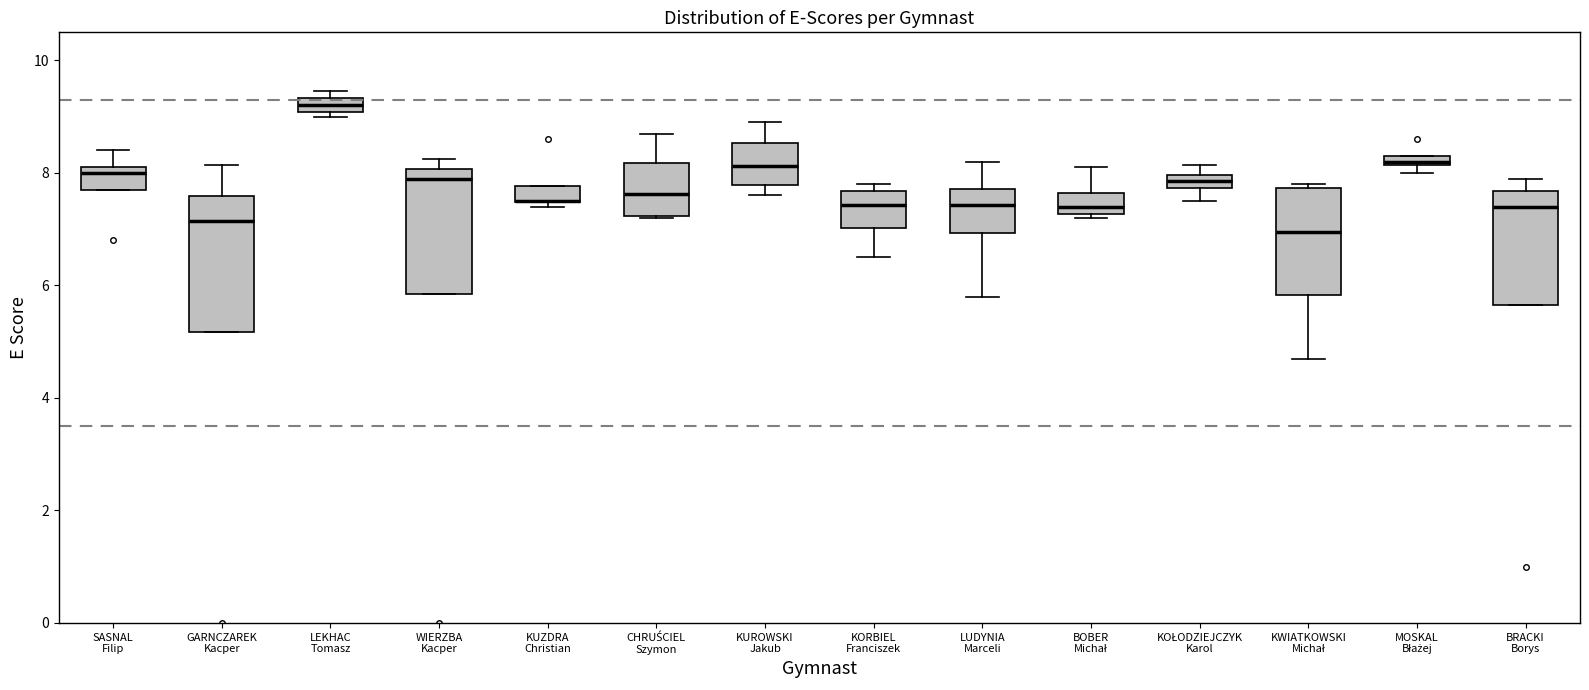

Where does the median line of the box for BRACKI Borys sit on the y-axis? The values are not printed on the chart, so give them approximately, as read against the axis.

7.4